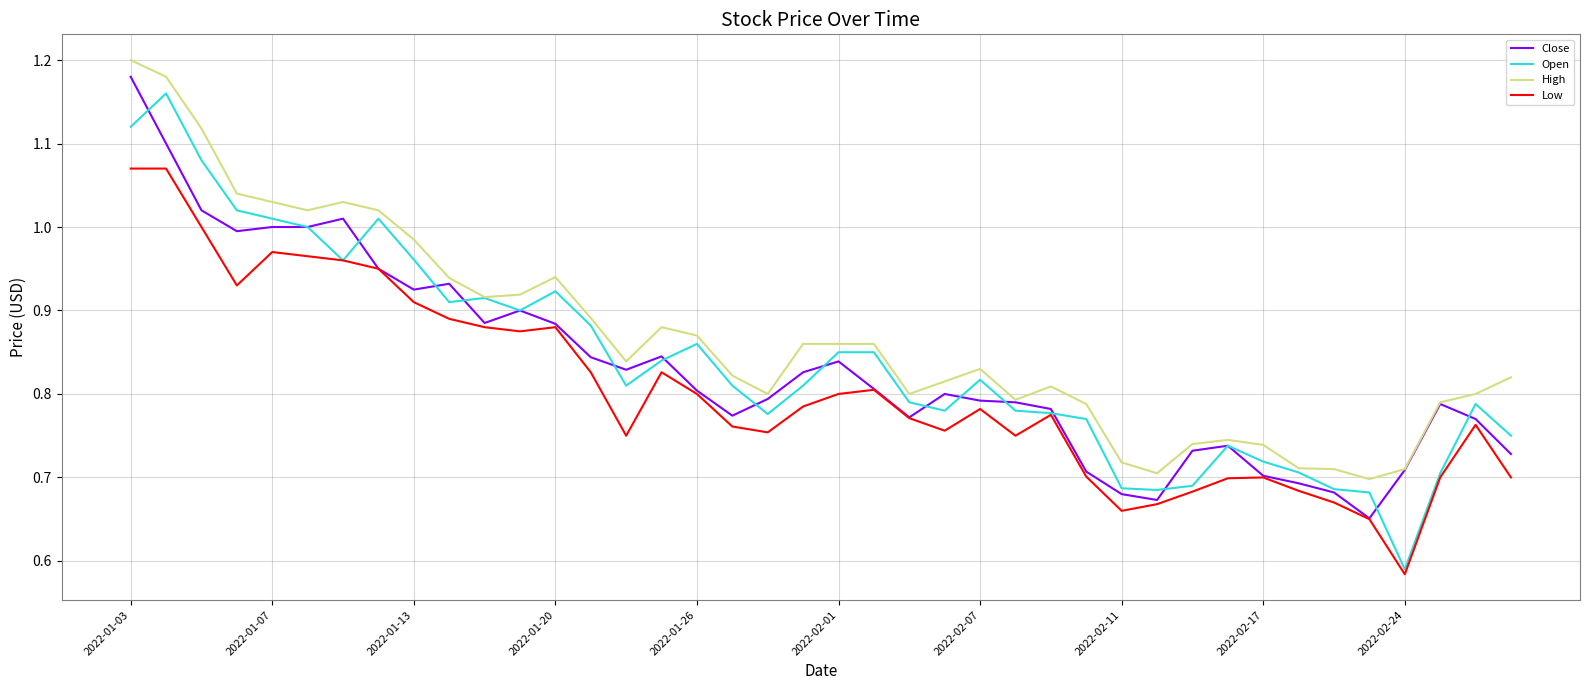

Which series has the largest total across all categories?

High